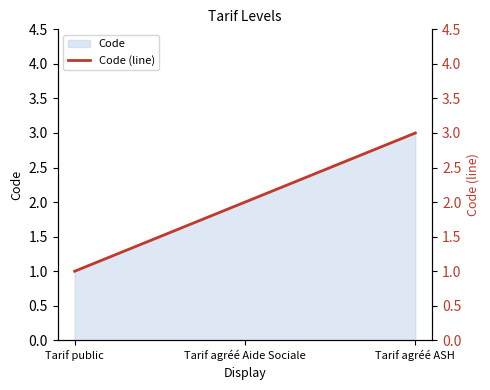

Which label corresponds to the largest value in the chart?

Tarif agréé ASH